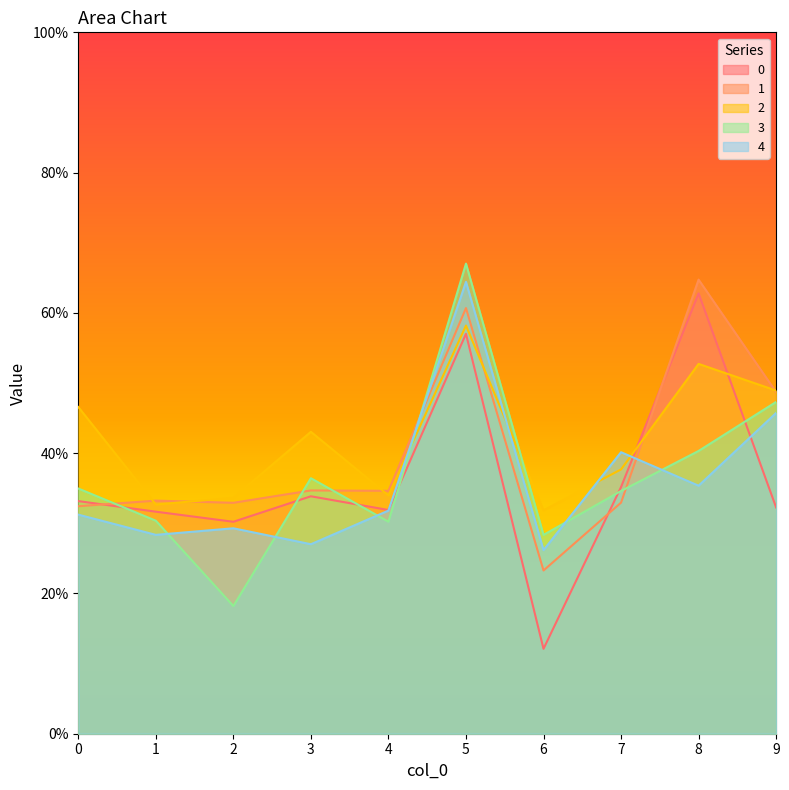

What is the spread (max minus min) of values at 3?

0.2